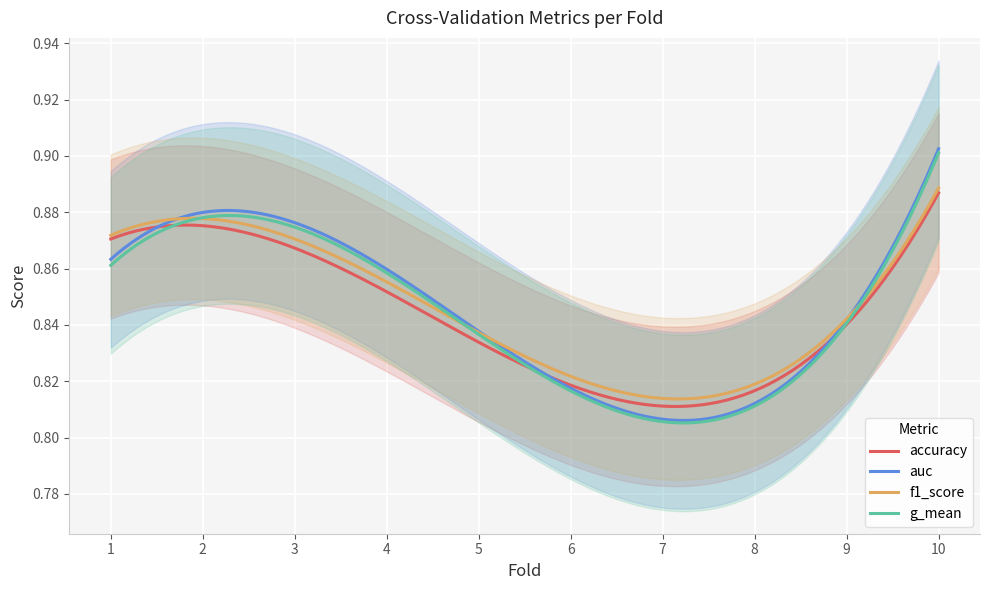

Between which two adjacent categories do auc and f1_score first intersect?

1 and 2